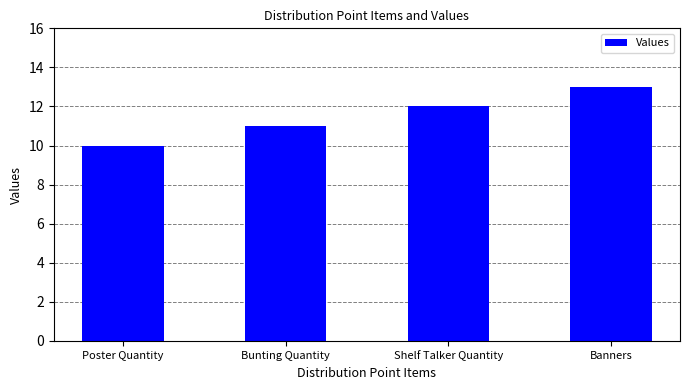

What is the average value?

12